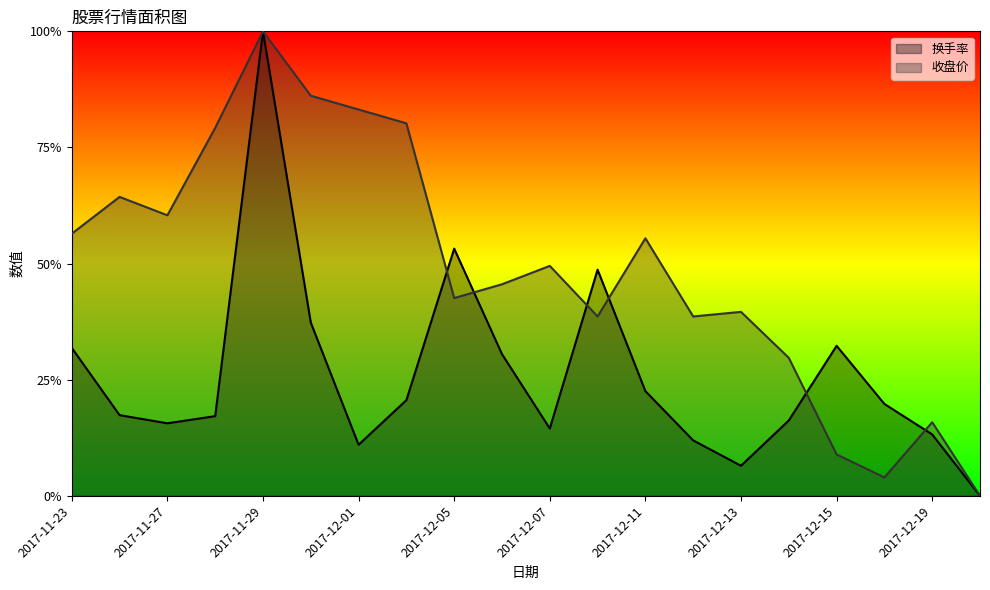

List the series in order of their peak value, lowest first.

换手率, 收盘价